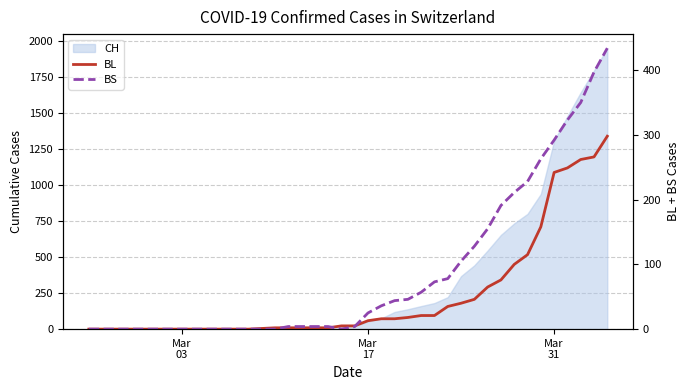

How many intersections are there between BL and BS?

3